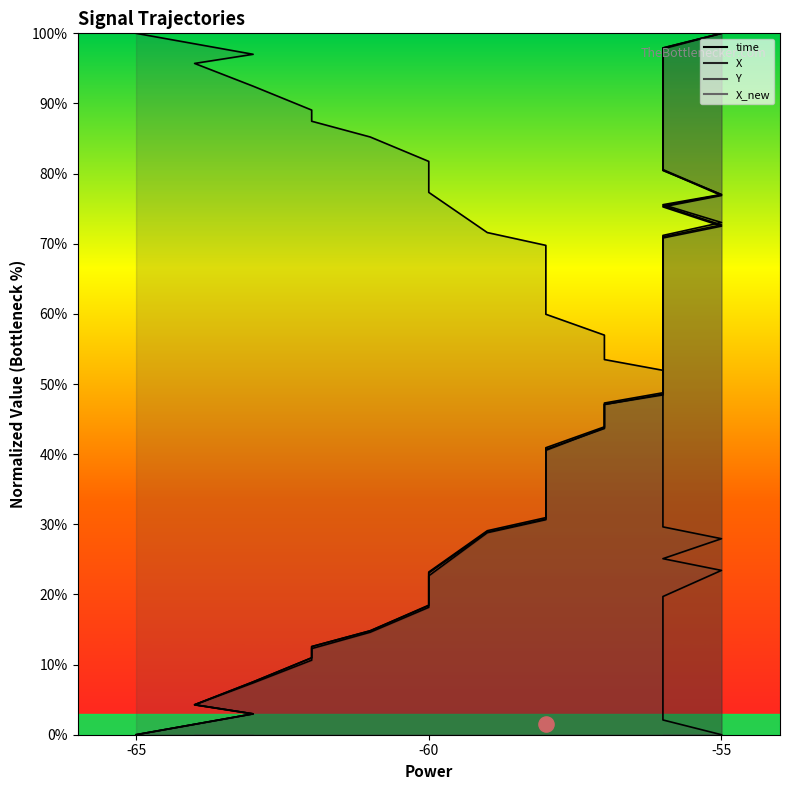

At which category is the sum across all series the highest?

-55